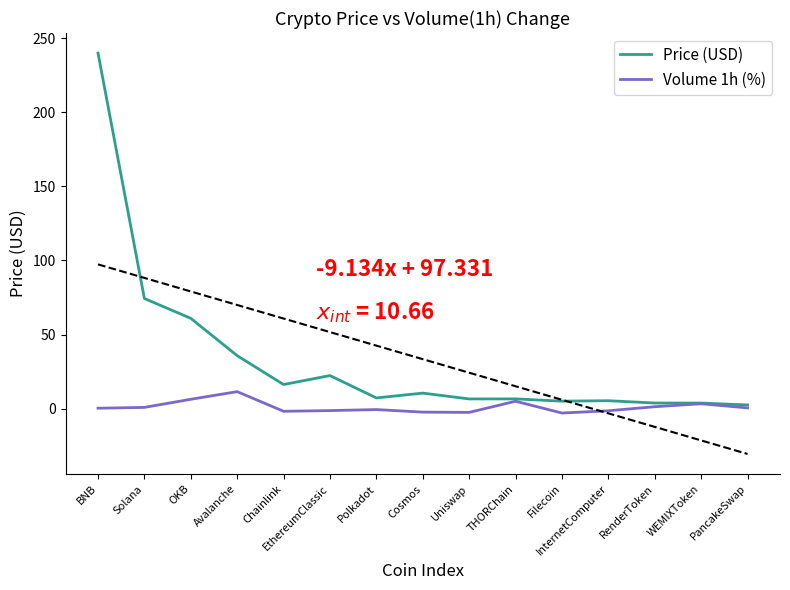

What is the difference between the maximum and minimum values in the Volume 1h (%) series?

14.4